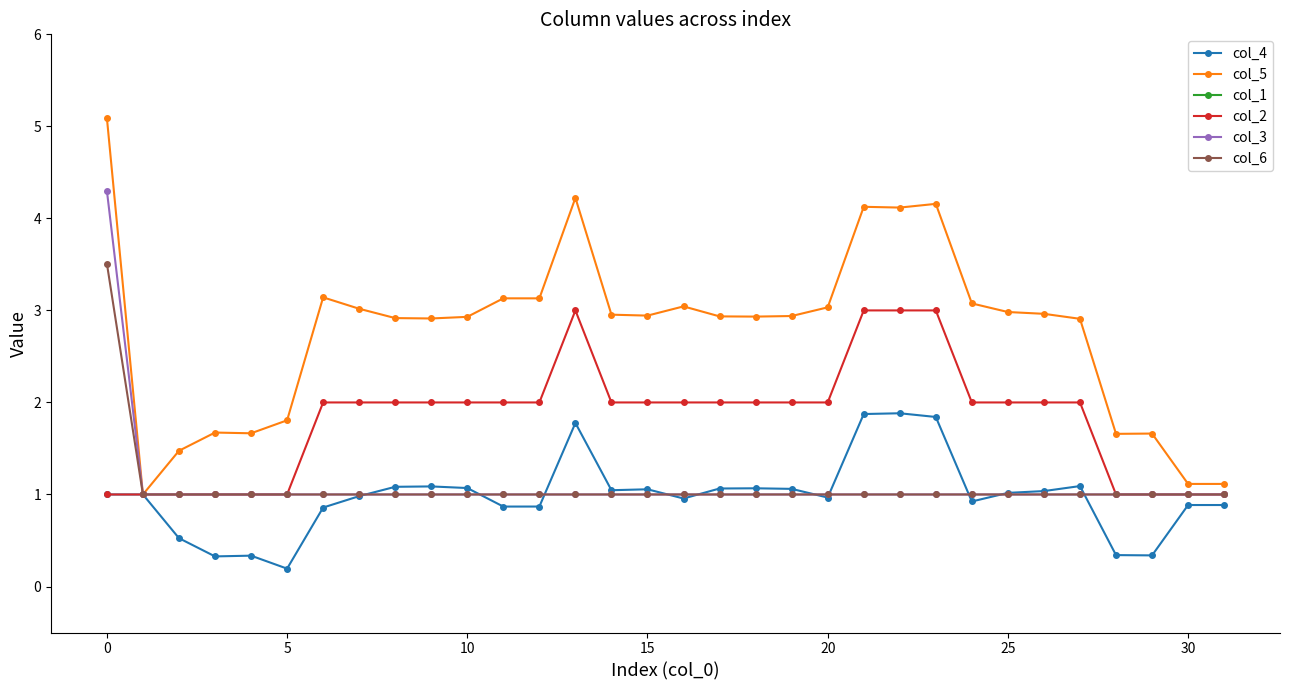

What is the minimum value for col_2?

1.0